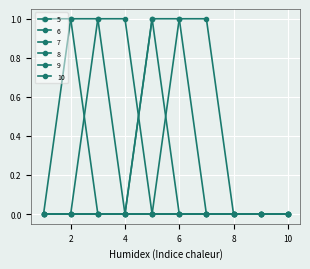

How many series are shown in this chart?

6